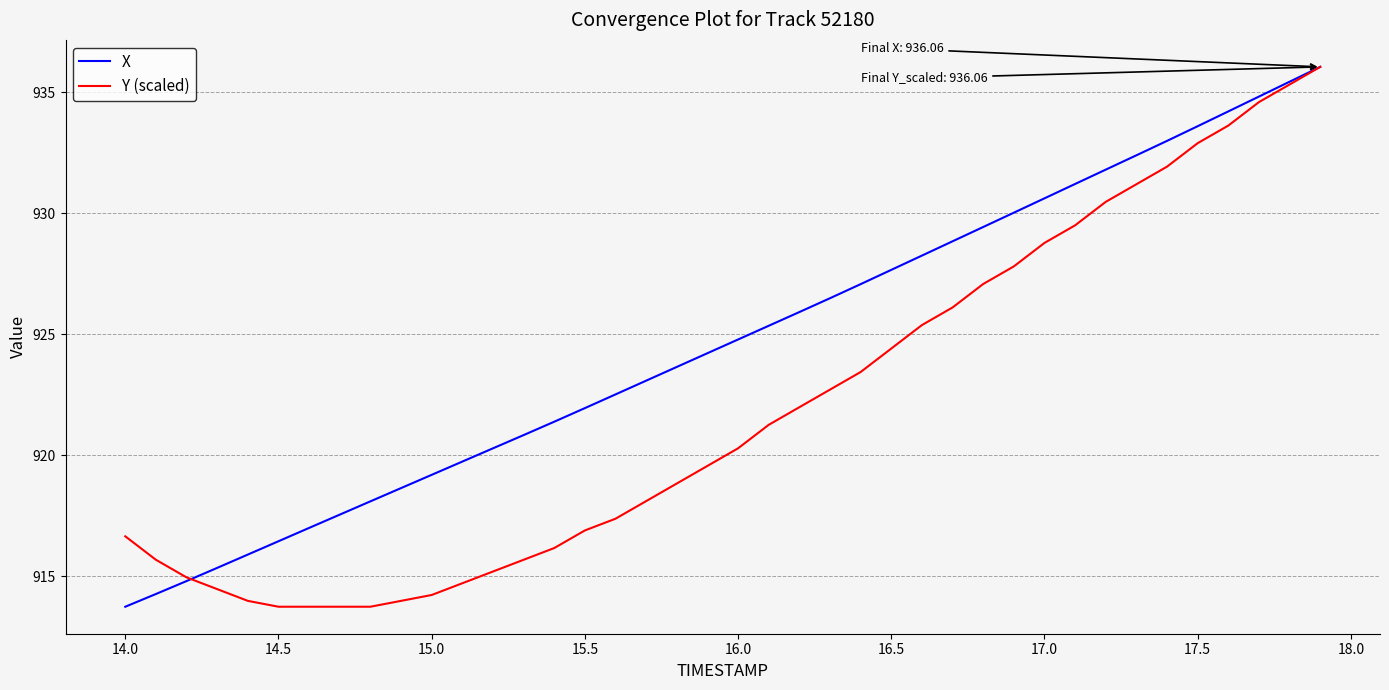

Which series has the largest total across all categories?

X